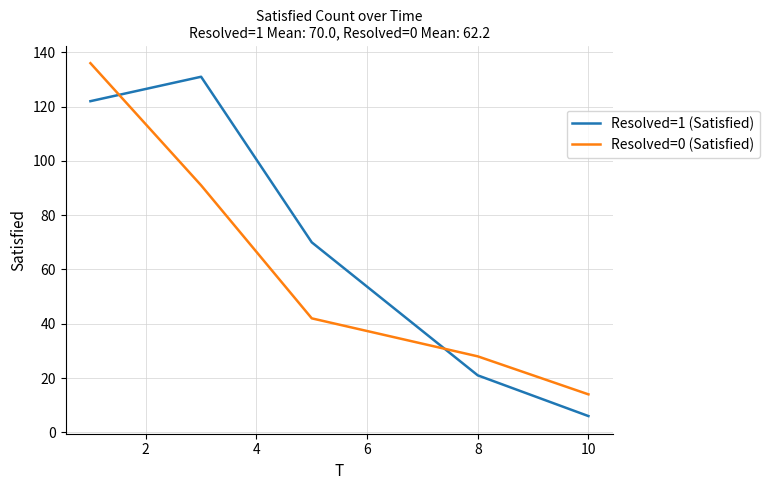

Which series has the largest range (max minus min)?

Resolved=1 (Satisfied)